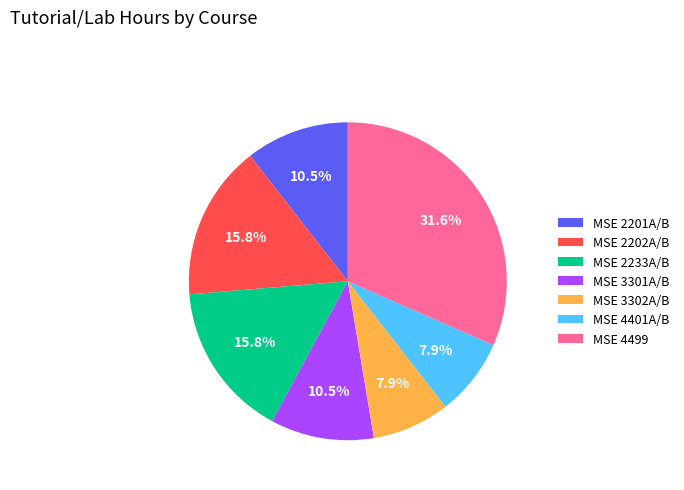

What is the ratio of the value at MSE 2201A/B to the value at MSE 3302A/B?

1.3